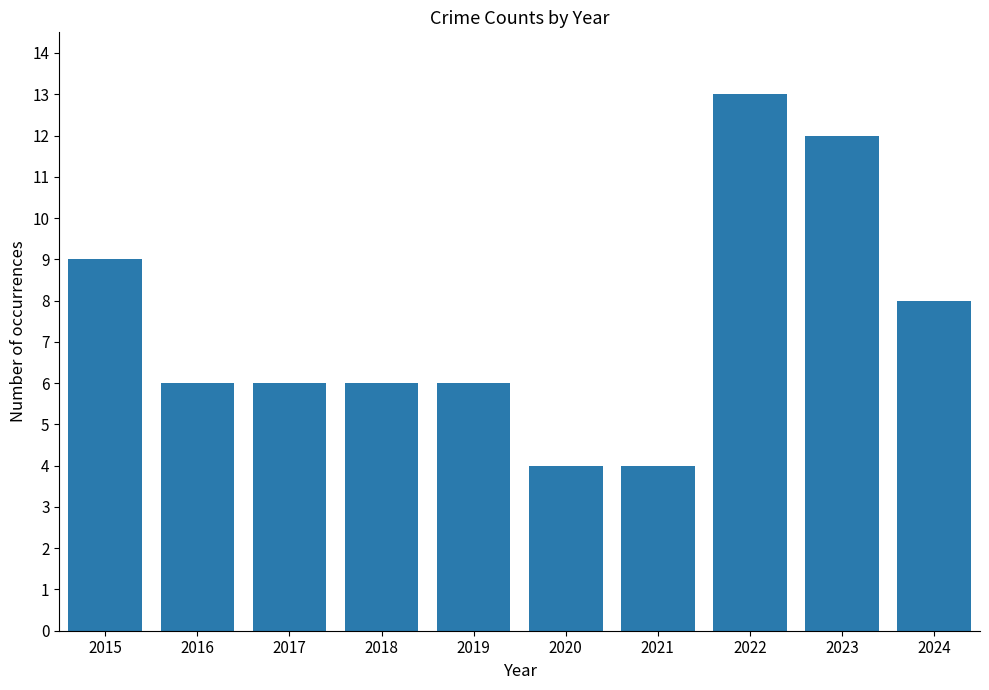

Reading left to right, extract all data points from this chart.

9	6	6	6	6	4	4	13	12	8